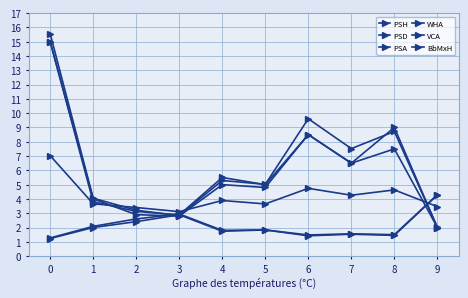

Which has a higher value, 6 or 3?

3